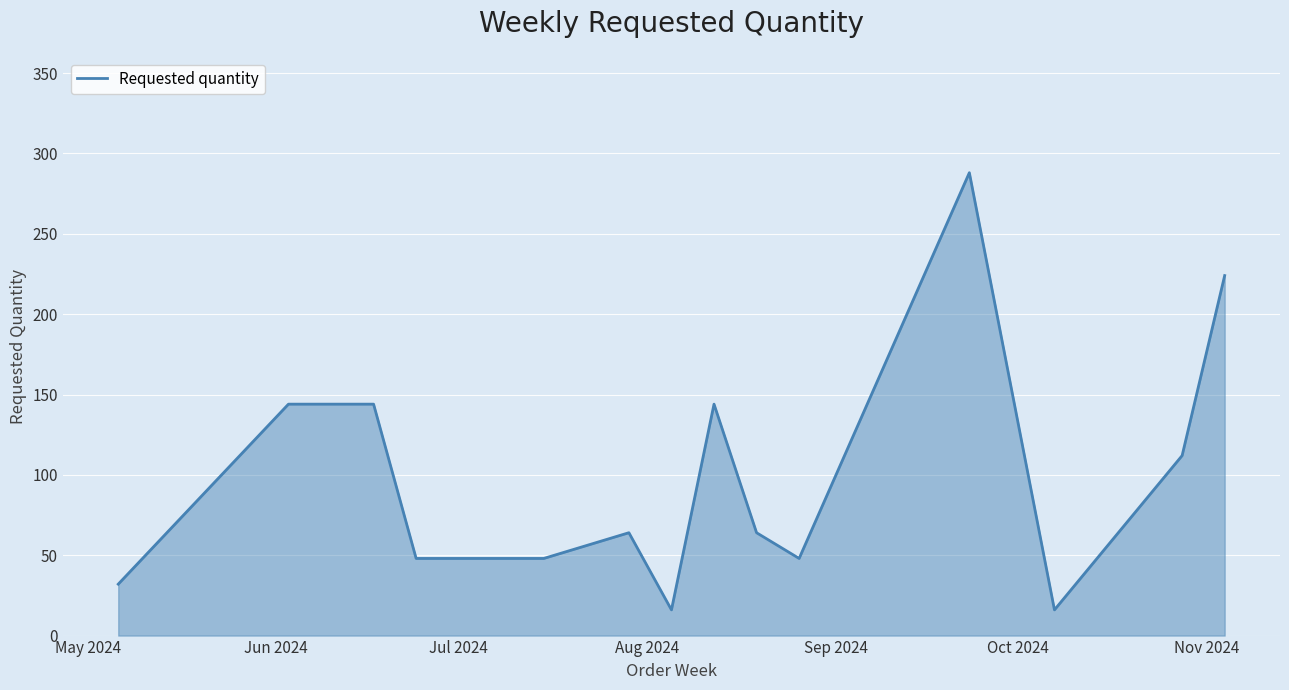

What is the difference between the maximum and minimum values?

272